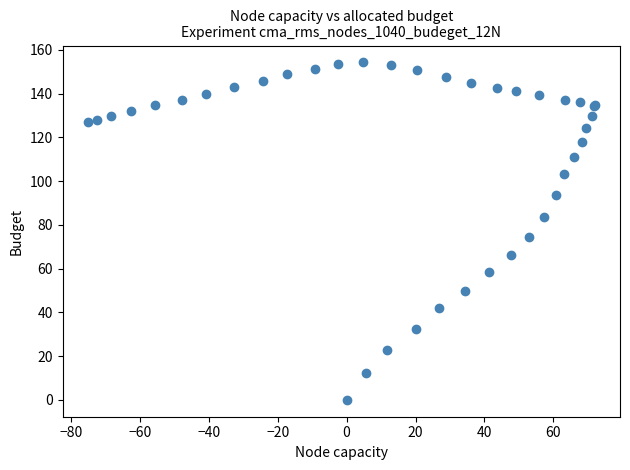

What Y value in the scatter plot is closest to 77?

74.5